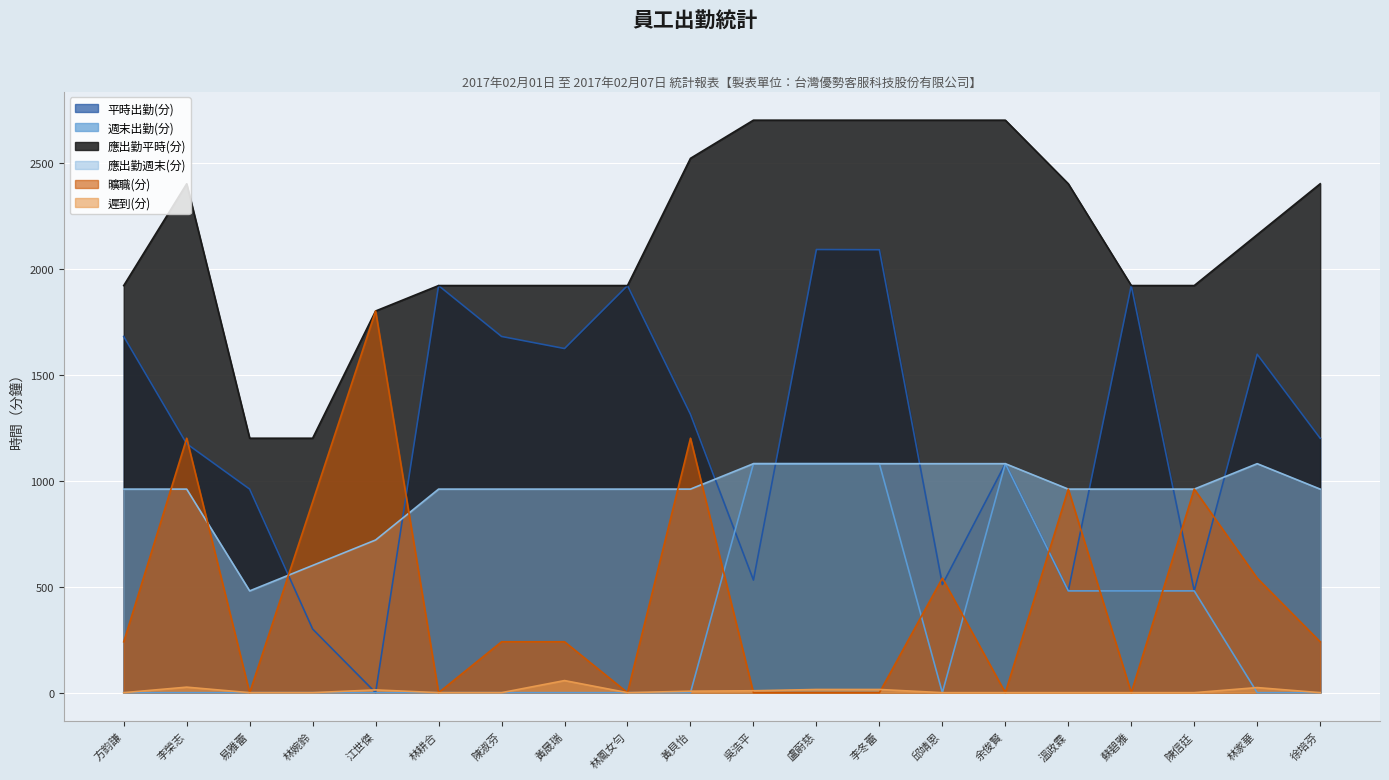

List the series in order of their peak value, highest first.

應出勤平時(分), 平時出勤(分), 曠職(分), 週末出勤(分), 應出勤週末(分), 遲到(分)